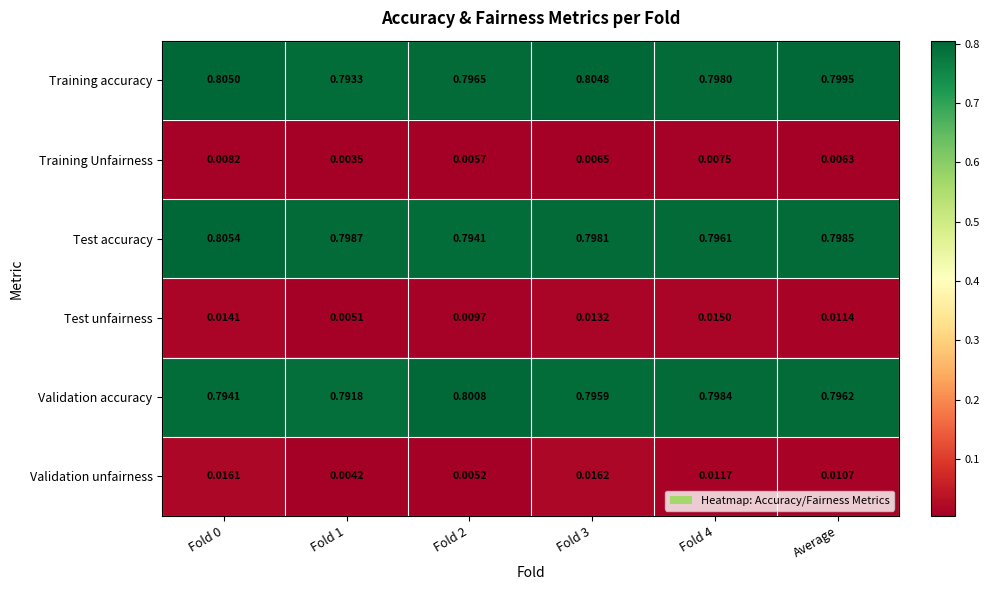

Rank the series at Fold 0 from highest to lowest value.

Test accuracy, Training accuracy, Validation accuracy, Validation unfairness, Test unfairness, Training Unfairness